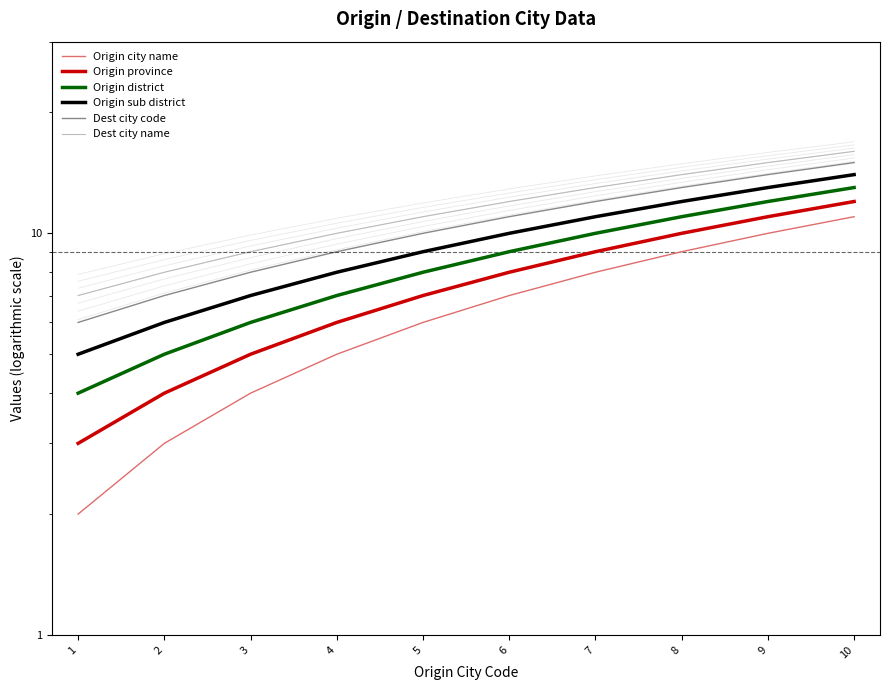

True or false: Dest city name and Origin city name intersect in this chart.

False